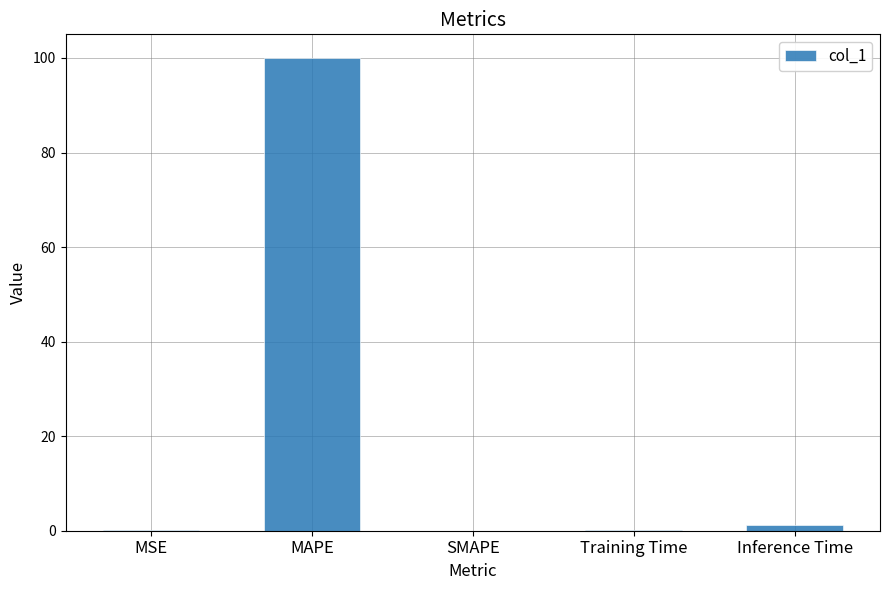

The value at SMAPE is 32.1. True or false?

False